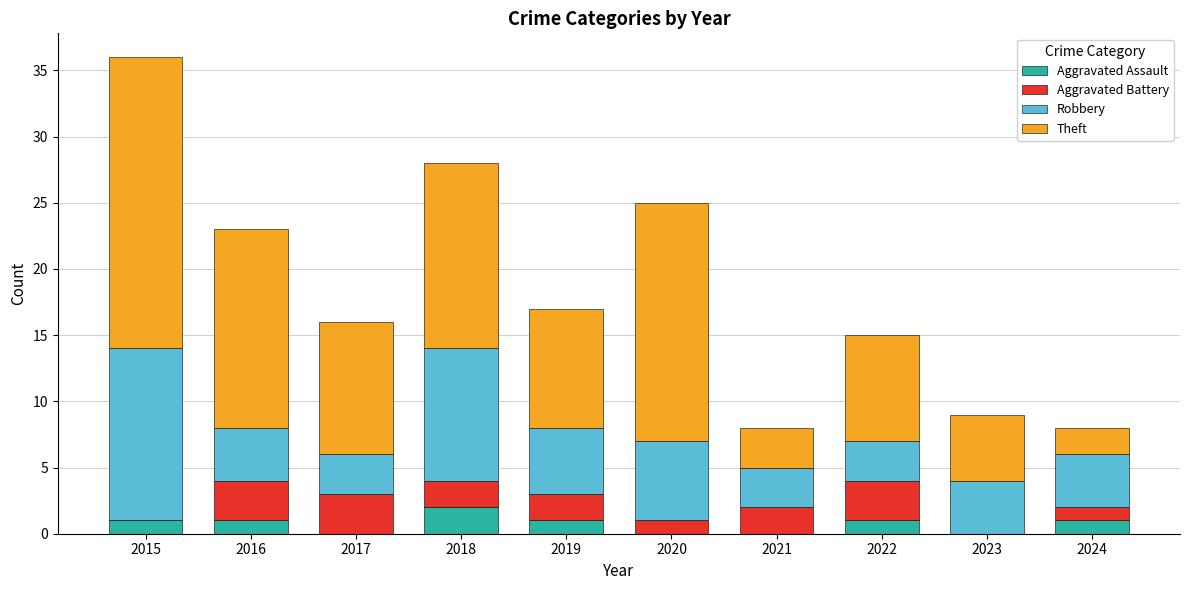

Are the bars grouped side by side (vs. stacked)?

No